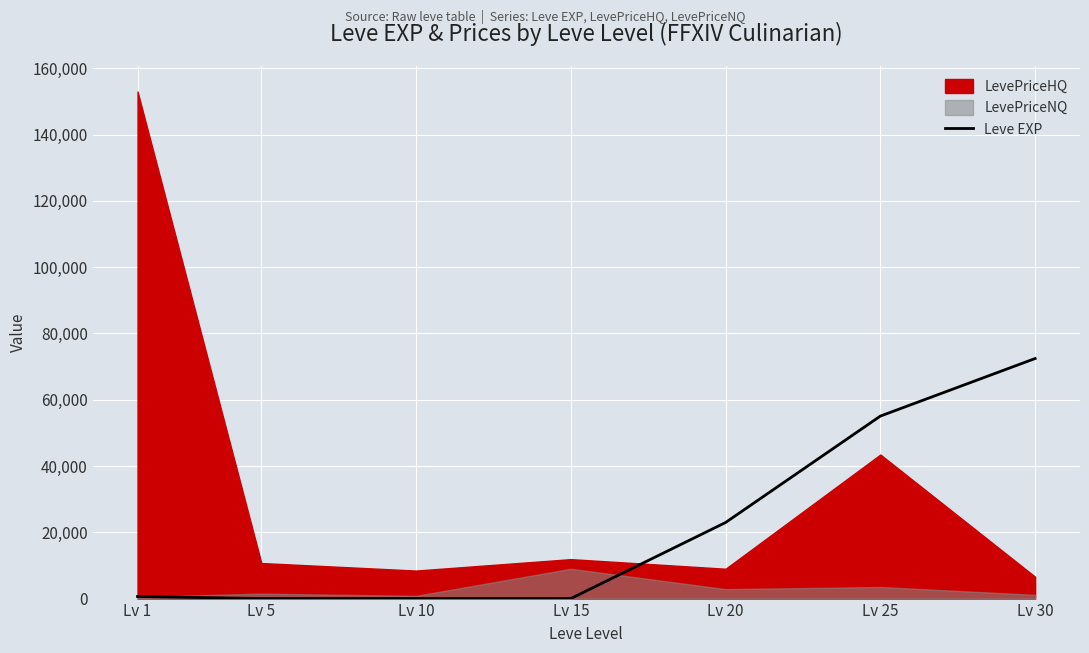

Which category has the highest value in the Leve EXP series?

Lv 30